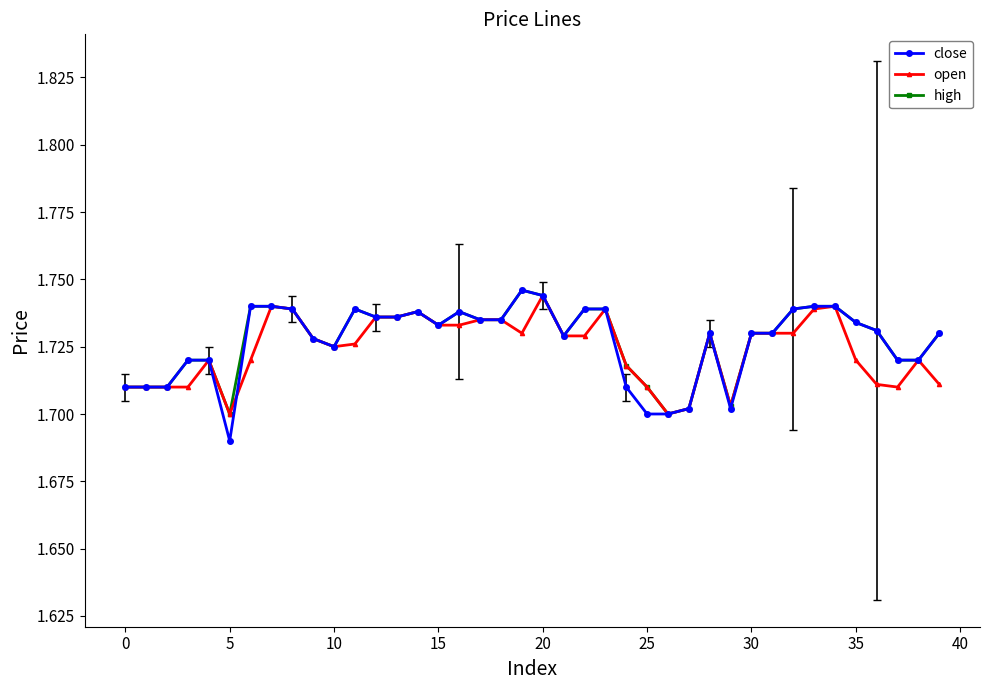

Which series has the widest spread of values?

close